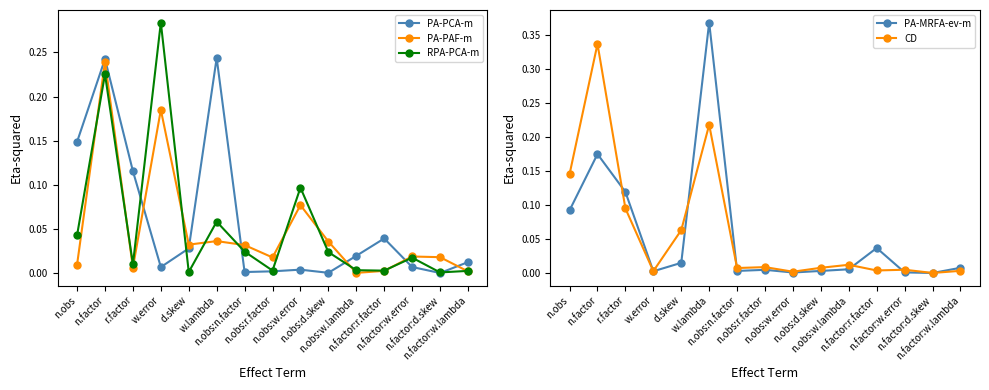

What is the difference between the maximum and minimum values in the CD series?

0.3